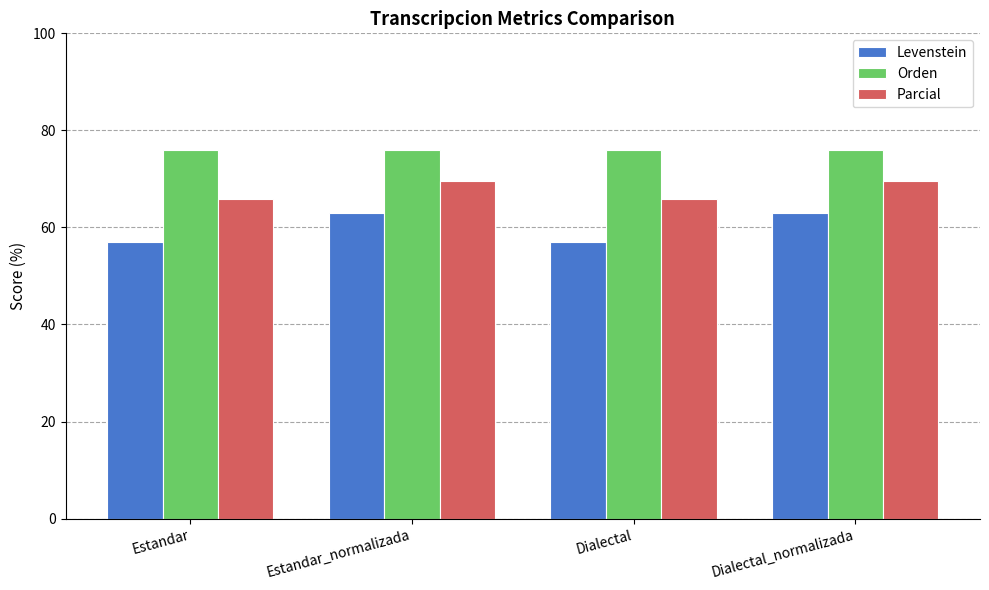

What is the difference between the highest and lowest values at Estandar_normalizada?

13.1